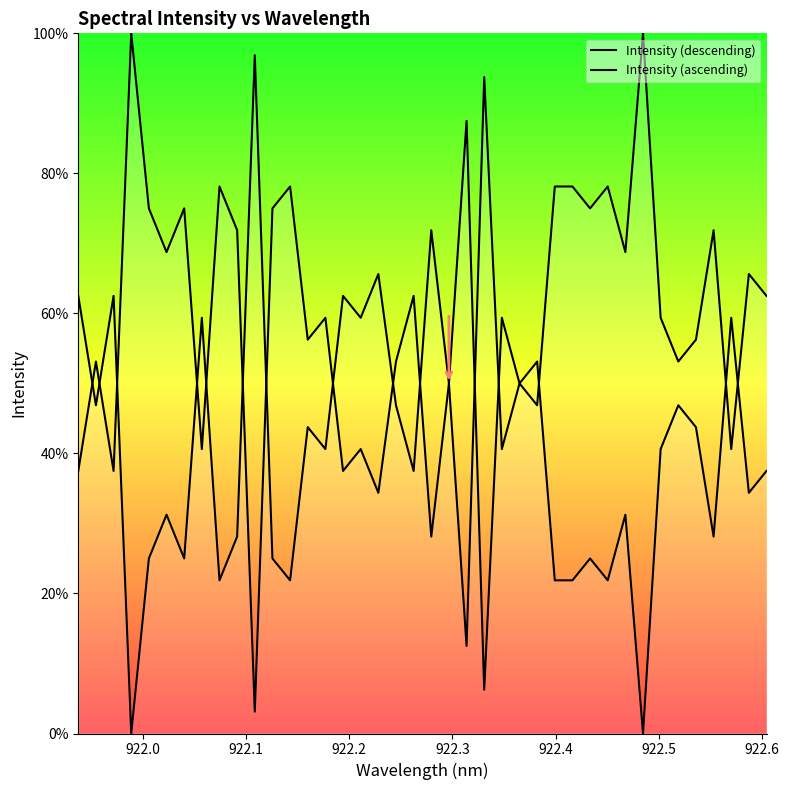

In Intensity (ascending), how many points are higher than both neighbors (excluding endpoints)?

15